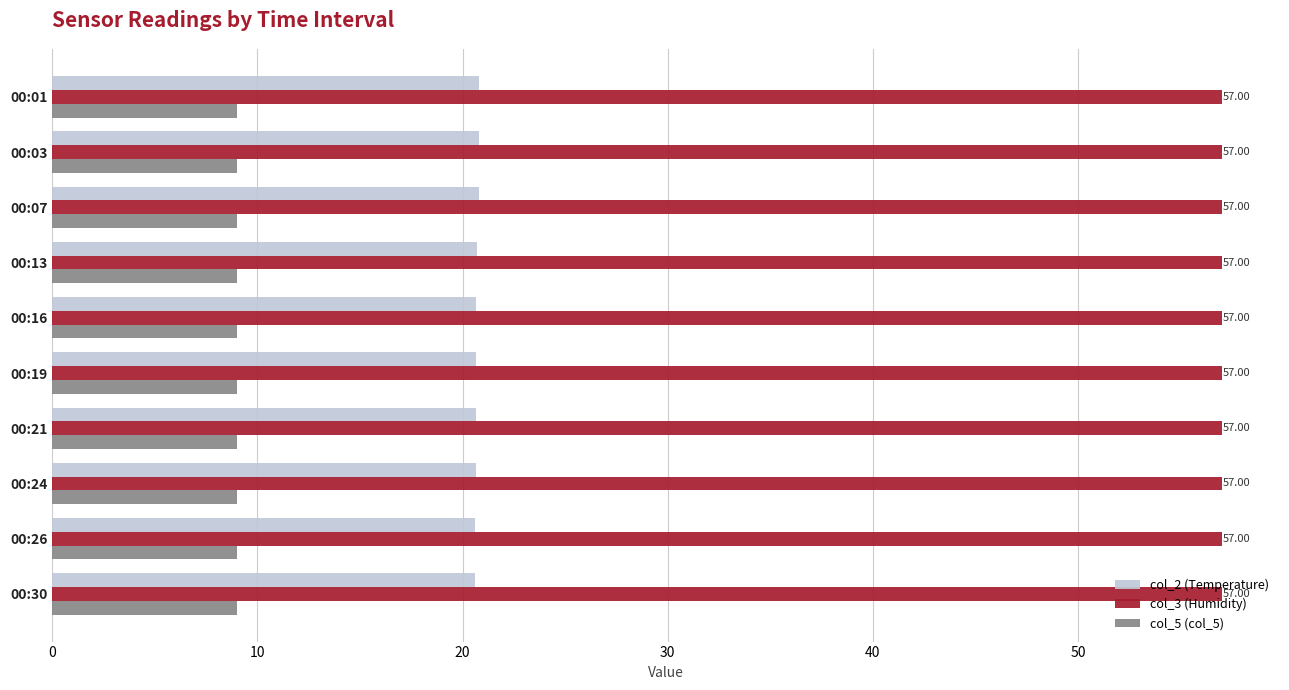

What is the sum of all col_3 (Humidity) values?

570.0